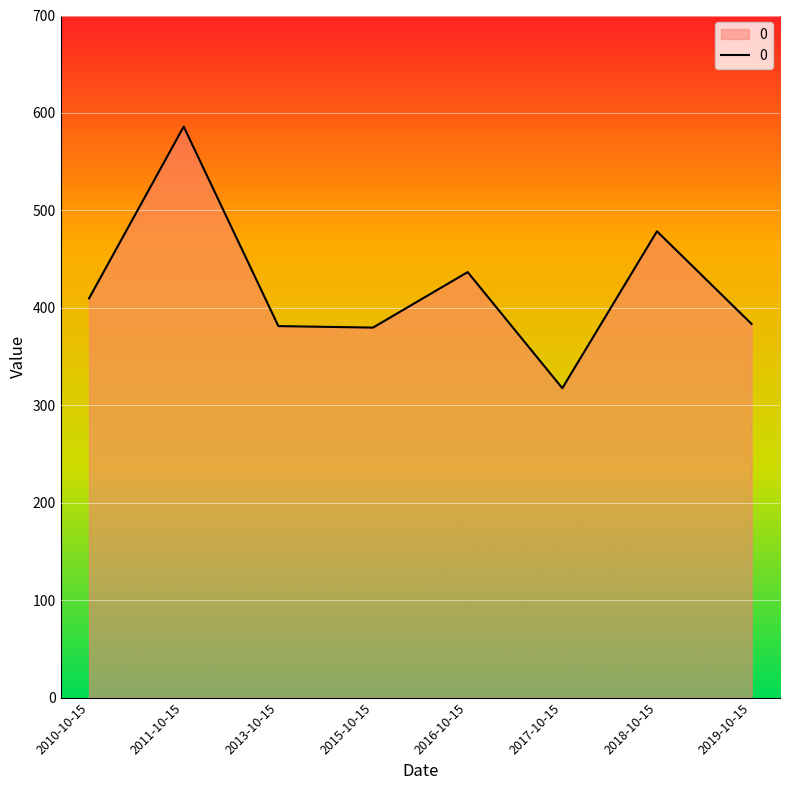

What is the change in value from 2017-10-15 to 2019-10-15?

+65.9